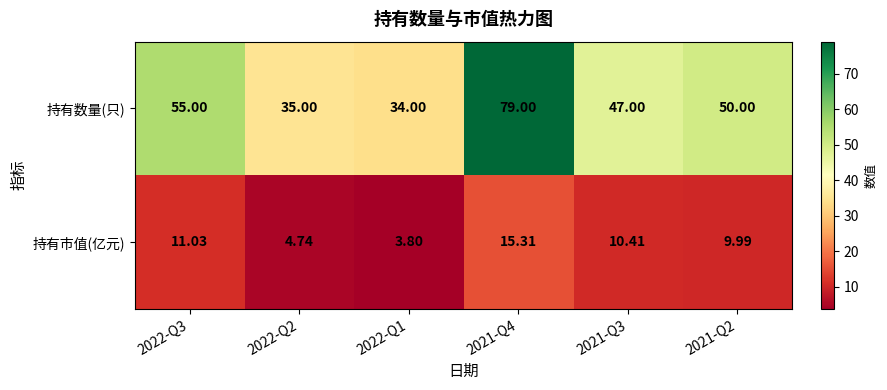

Rank the series by their maximum value, from highest to lowest.

持有数量(只), 持有市值(亿元)